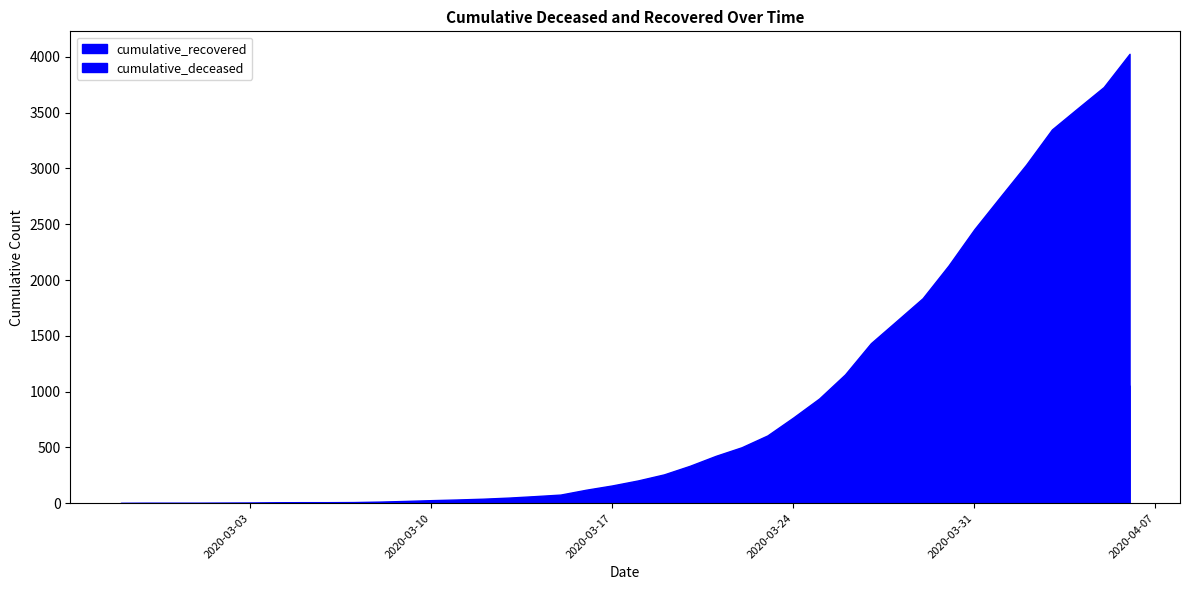

What is the difference between the maximum and minimum values in the cumulative_recovered series?

4025